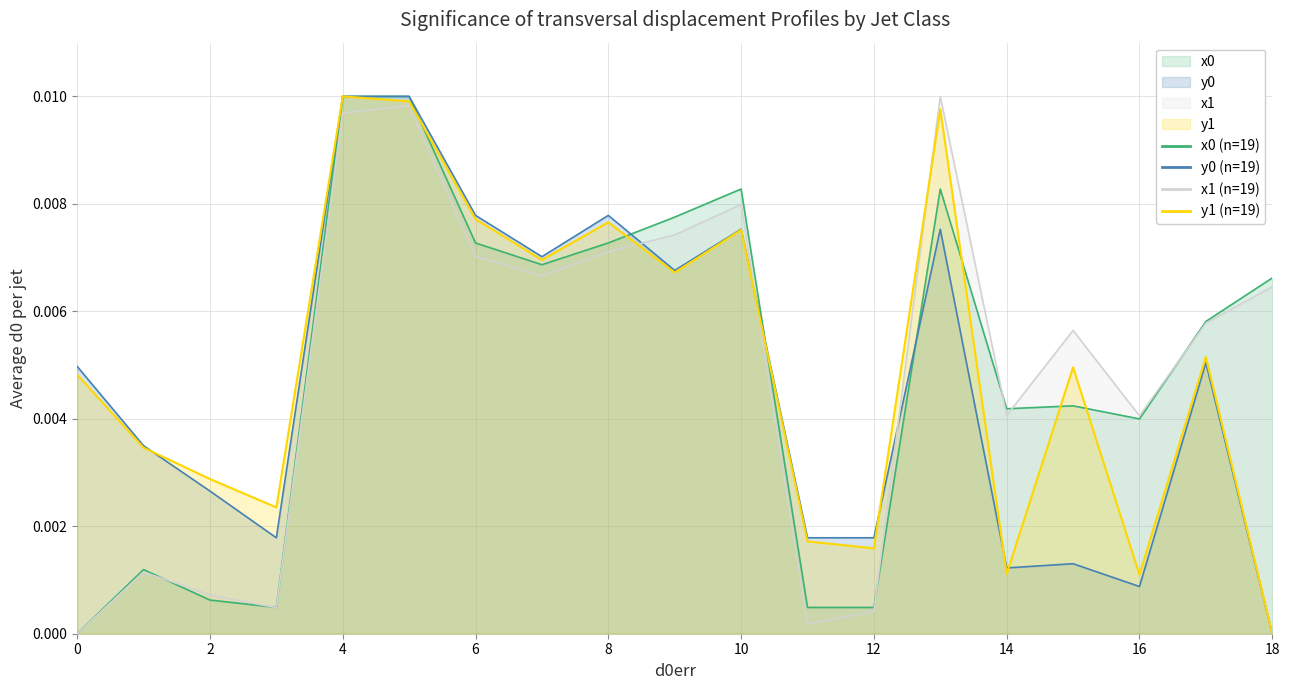

True or false: x1 and y0 cross at least once.

True